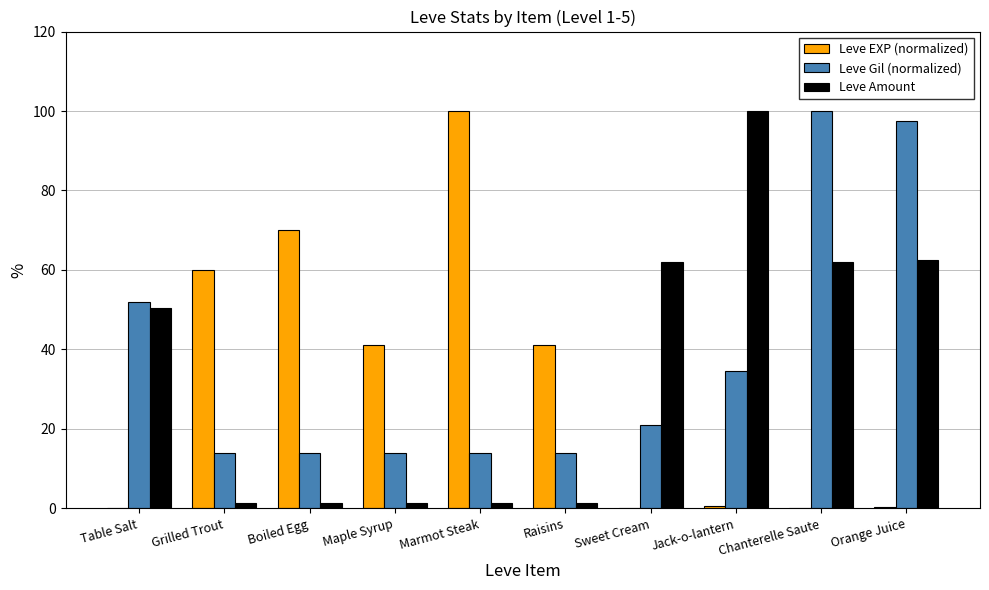

What is the sum of the Leve EXP (normalized) values at Table Salt and Sweet Cream?

0.2